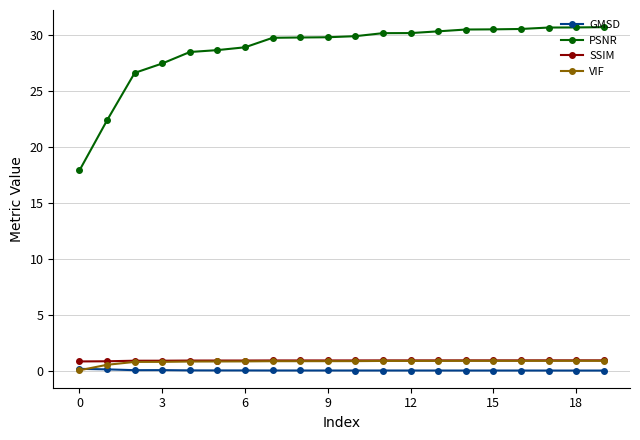

What is the maximum value shown in the chart?

30.7